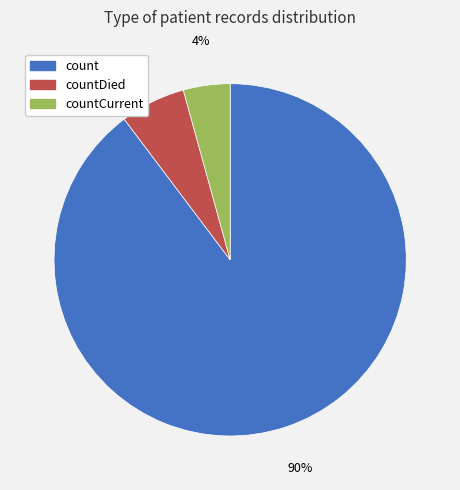

To the nearest percent, what is the average slice percentage?

33%